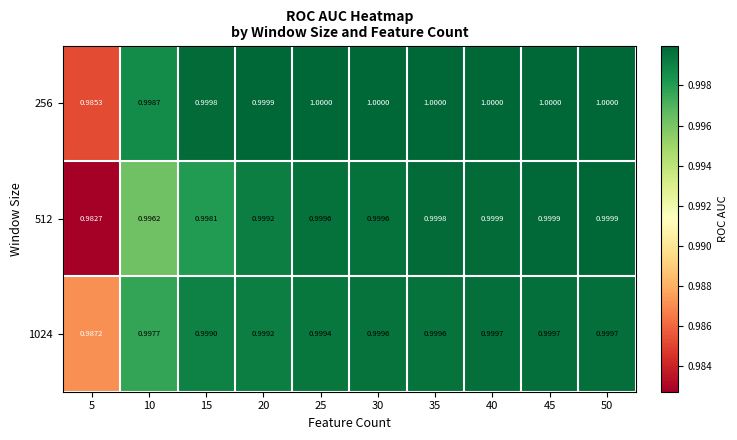

Is the value of 1024 at 20 greater than the value of 512 at 40?

No